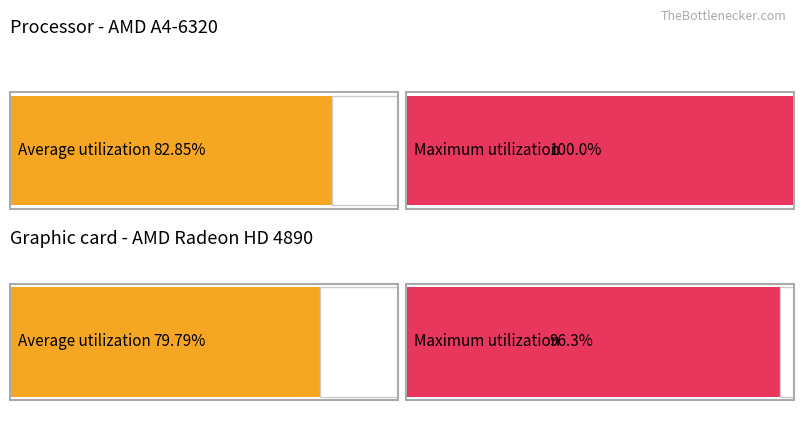

How many bars are there in each group?

2